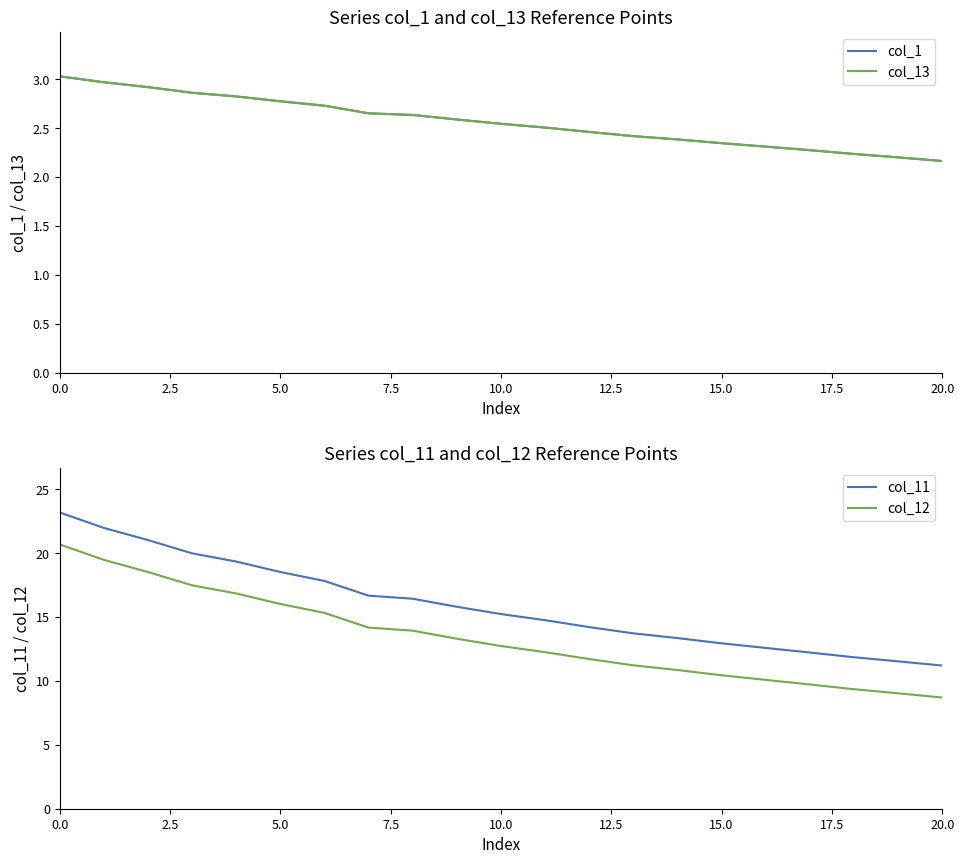

What is the lowest value of the col_12 series?

8.7